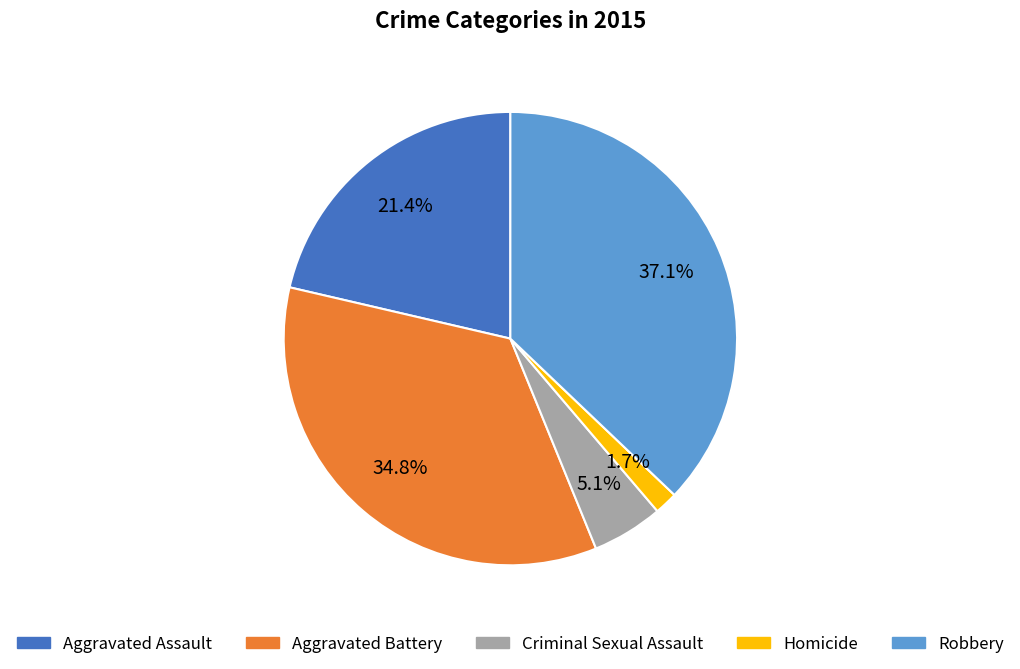

True or false: Homicide accounts for 14% of the total.

False